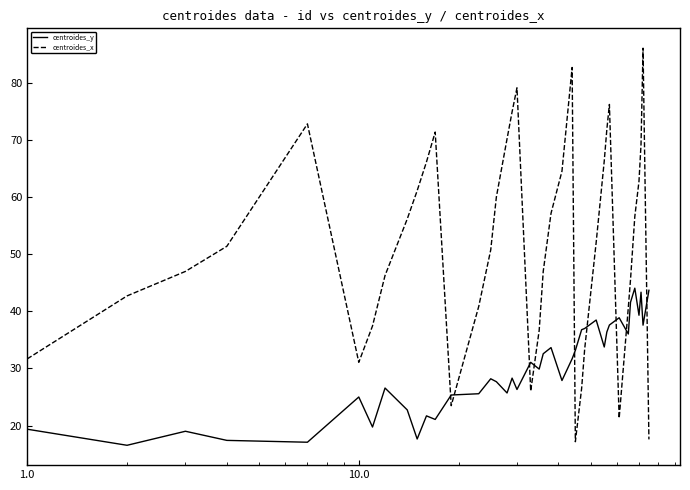

What is the difference between the maximum and minimum values in the centroides_x series?

68.9